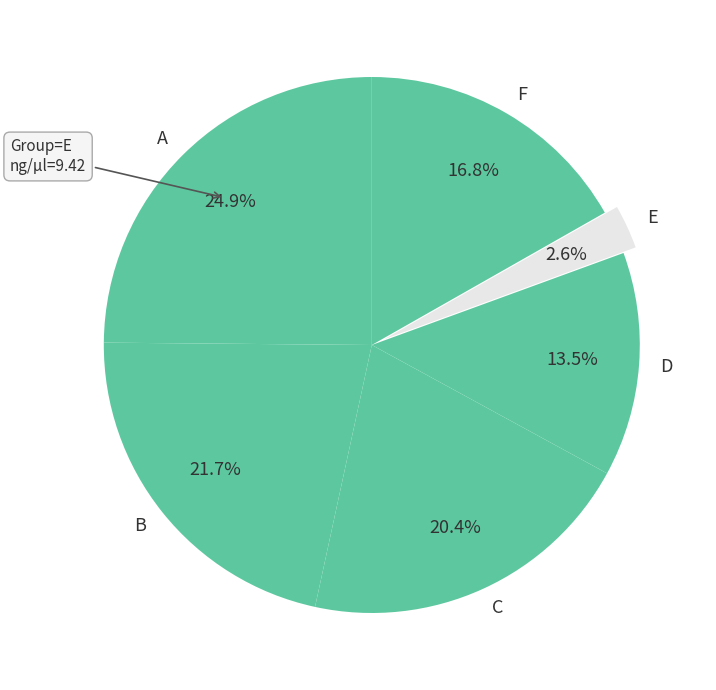

To the nearest percent, what is the average slice percentage?

17%